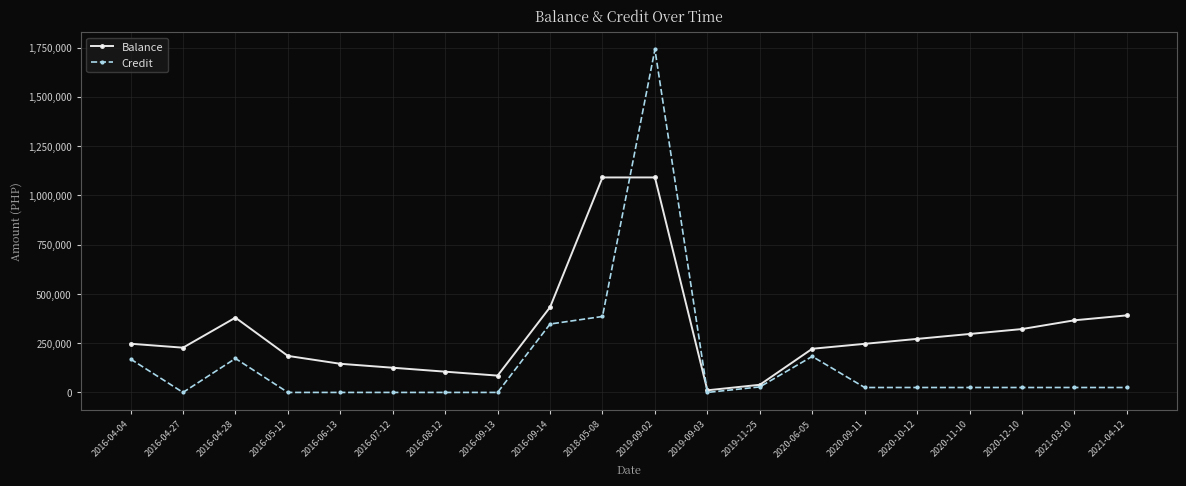

Which series ends up on top after the final intersection of Balance and Credit?

Balance